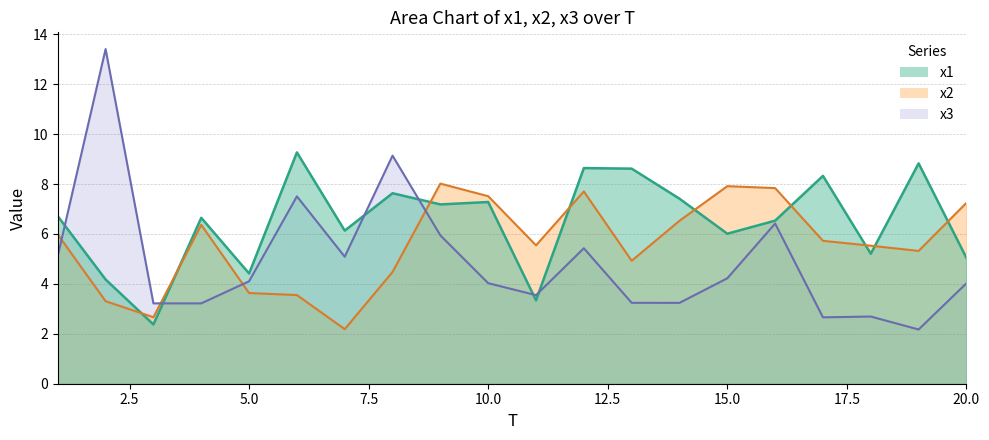

What is the difference between the second highest and second lowest values in the x1 series?

5.5